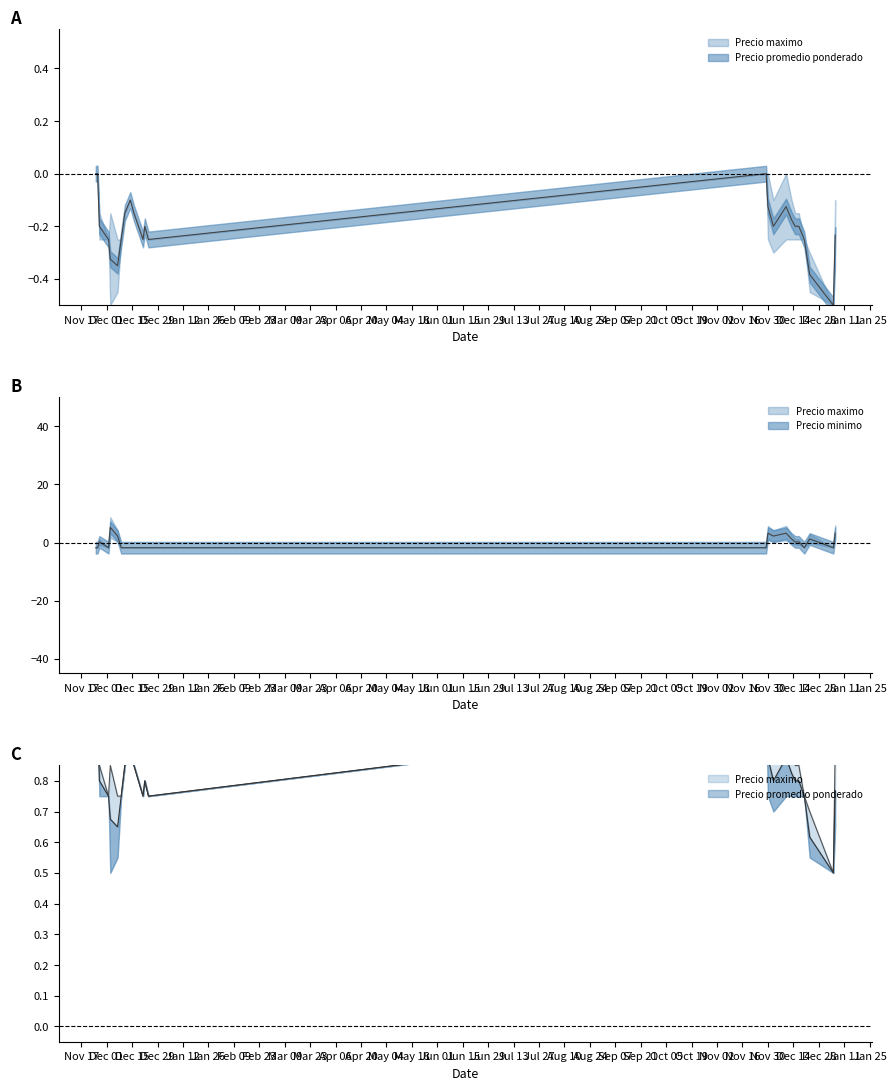

What is the label of the 21st point from the left?

2021-12-20